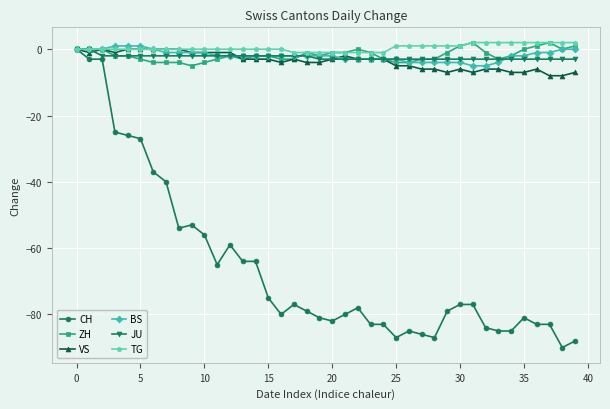

How many VS values are between -6 and -1?

26